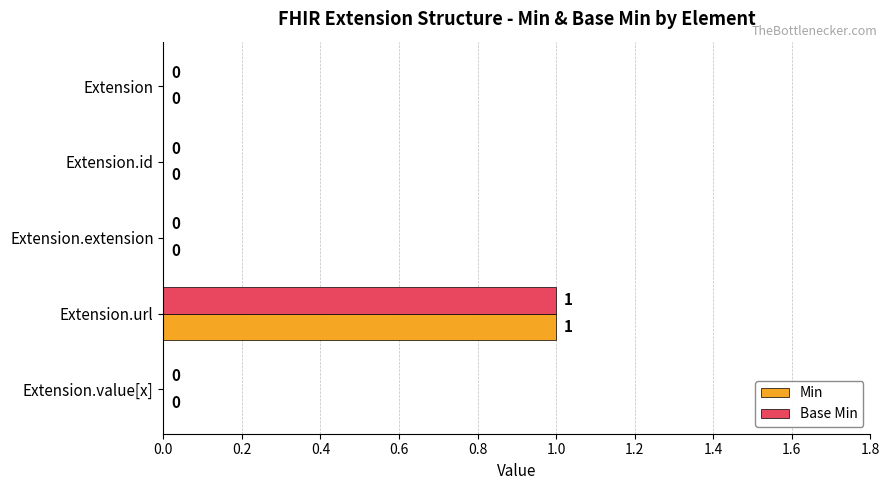

True or false: Min has a value of 0 at Extension.value[x].

True